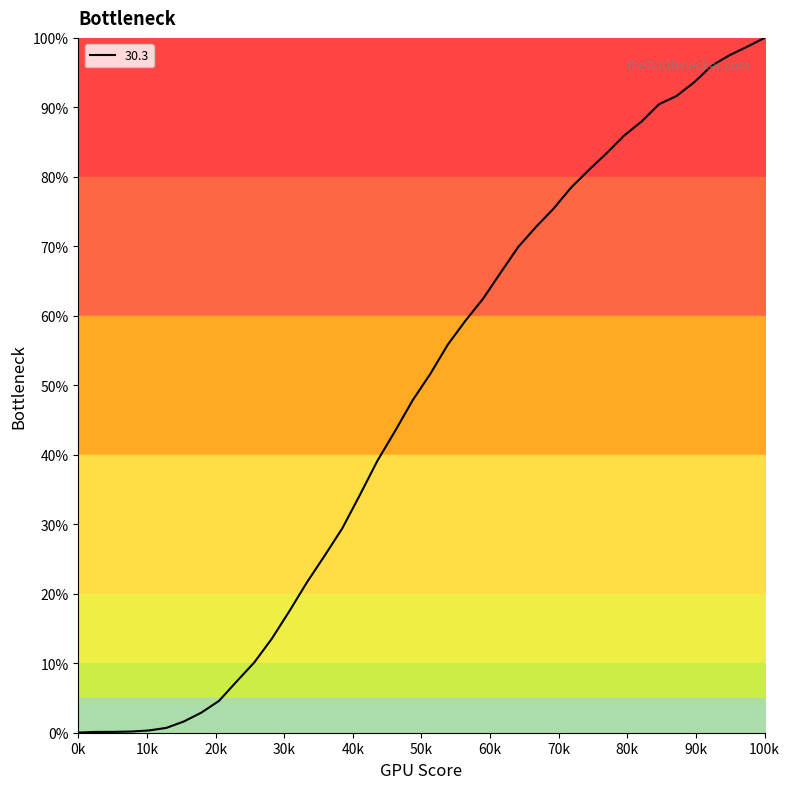

How many categories are shown in the chart?

40